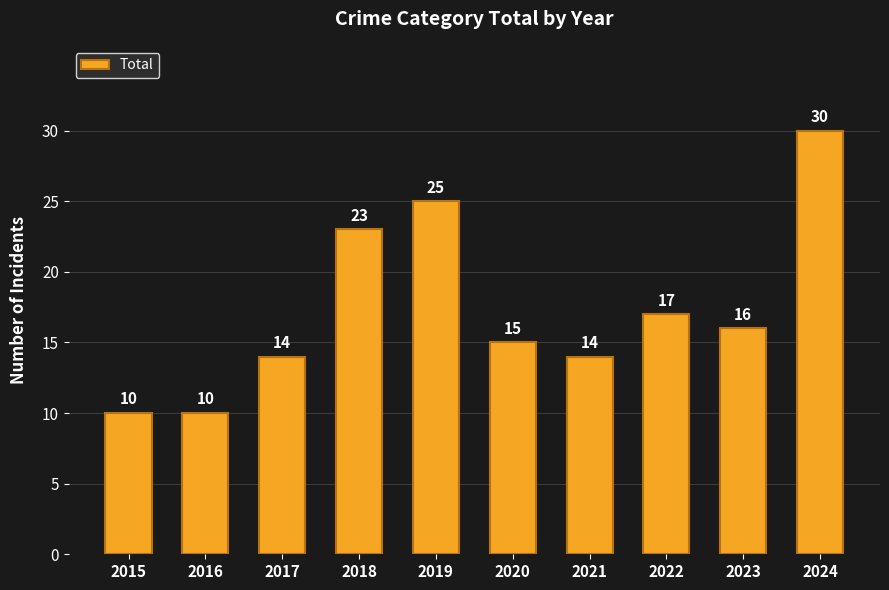

Which category has the highest value across all series?

2024